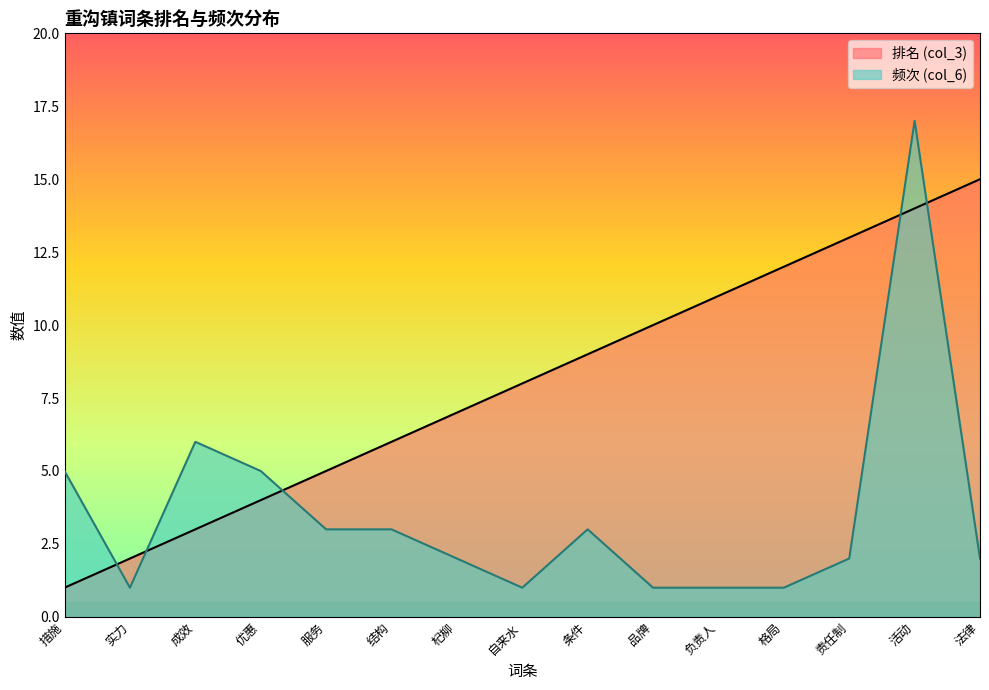

What are all the series names shown in the legend?

排名 (col_3), 频次 (col_6)